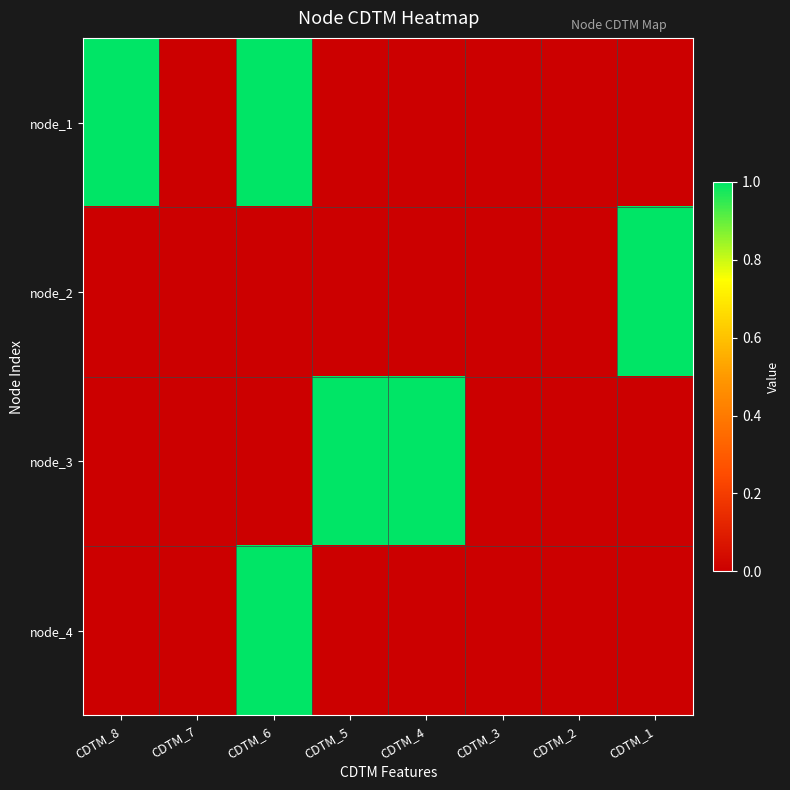

Rank the series at CDTM_1 from highest to lowest value.

node_2, node_1, node_3, node_4